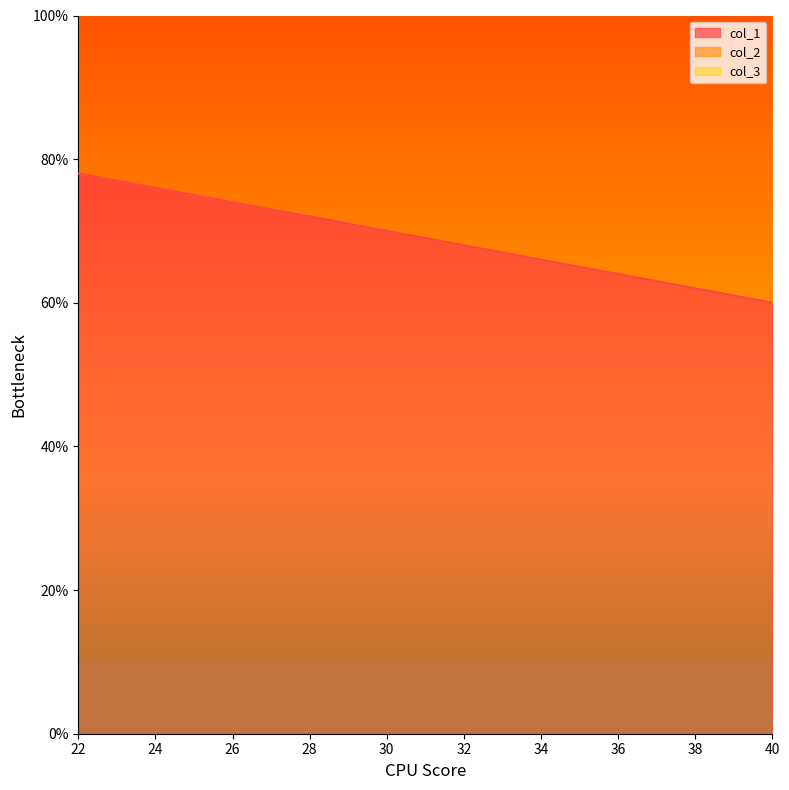

What is the label of the 4th point from the right?

28